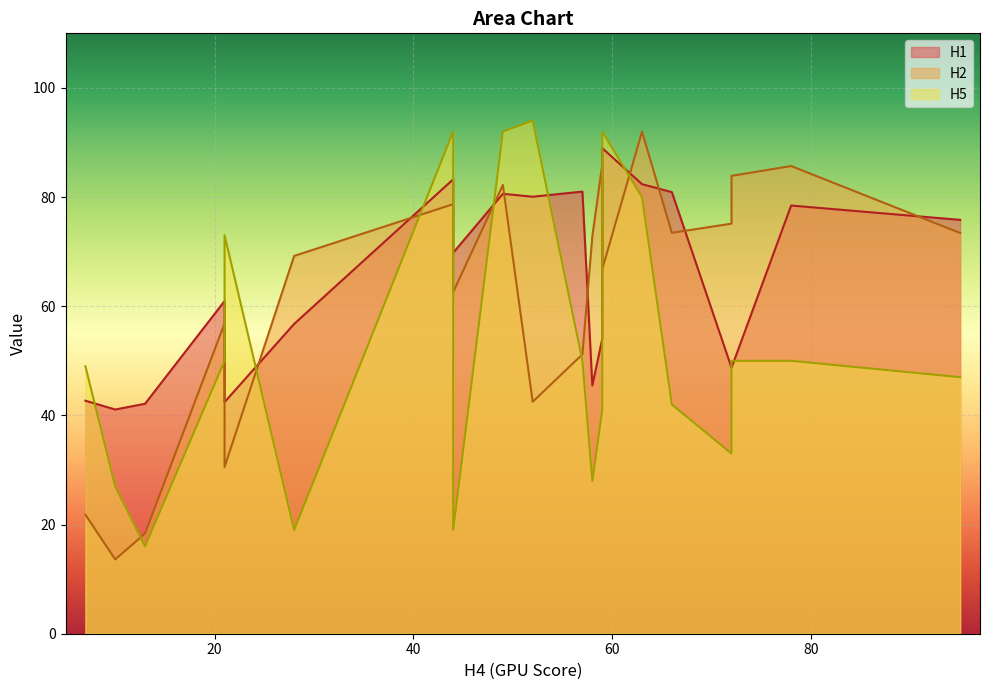

What is the maximum value for H5?

94.0